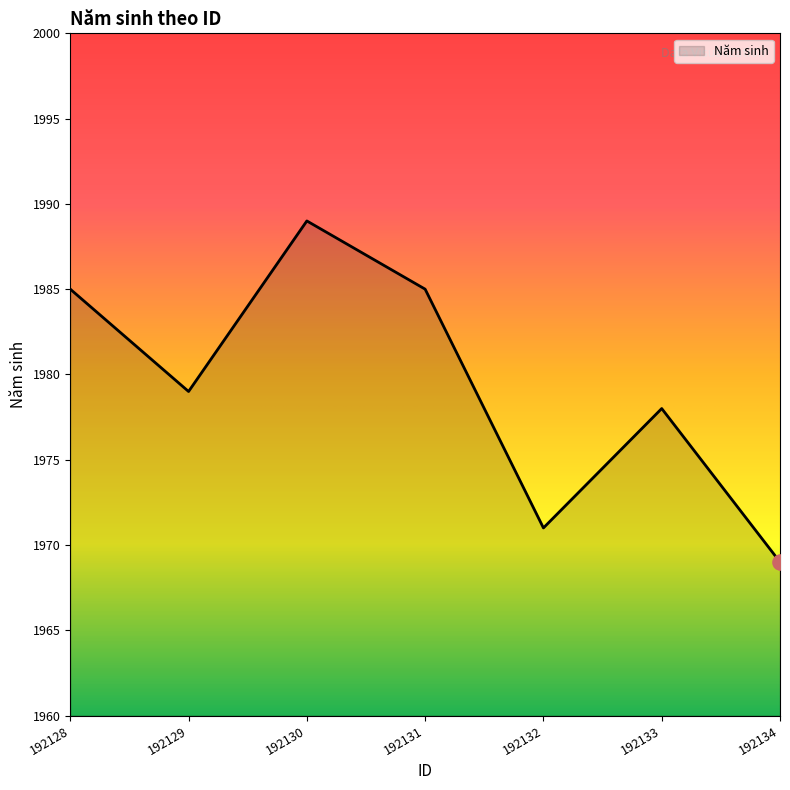

Which has a higher value, 192128 or 192133?

192128